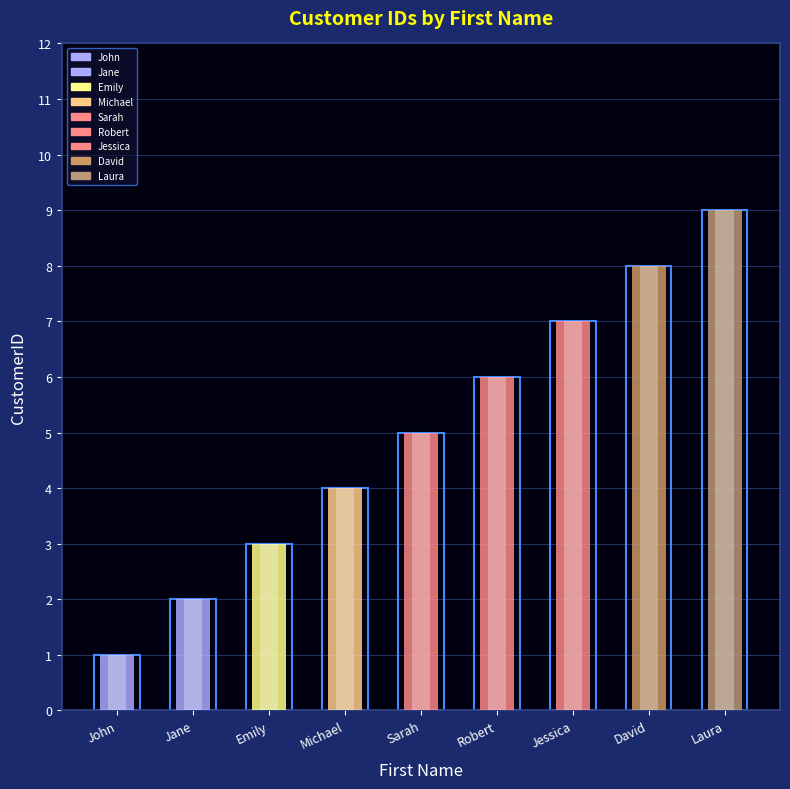

What is the minimum value shown in the chart?

1